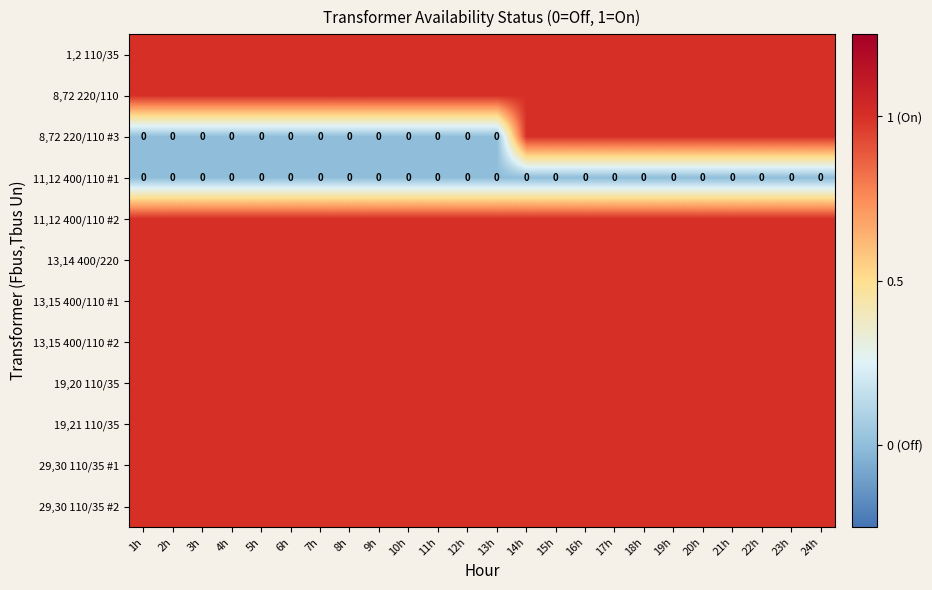

True or false: 11,12 400/110 #1 has a value of 0 at 1h.

True